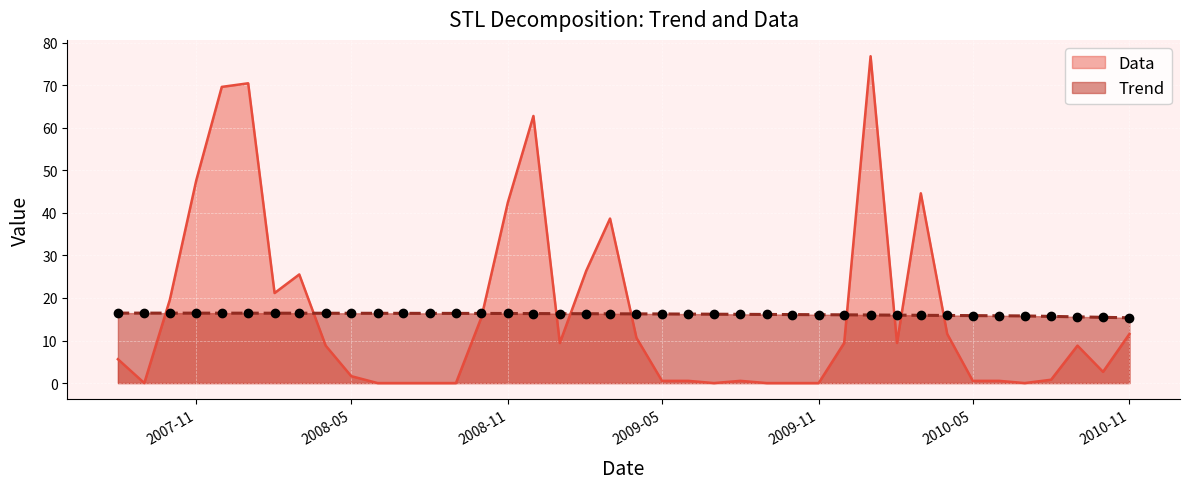

Rank the series by their average value, from lowest to highest.

Trend, Data